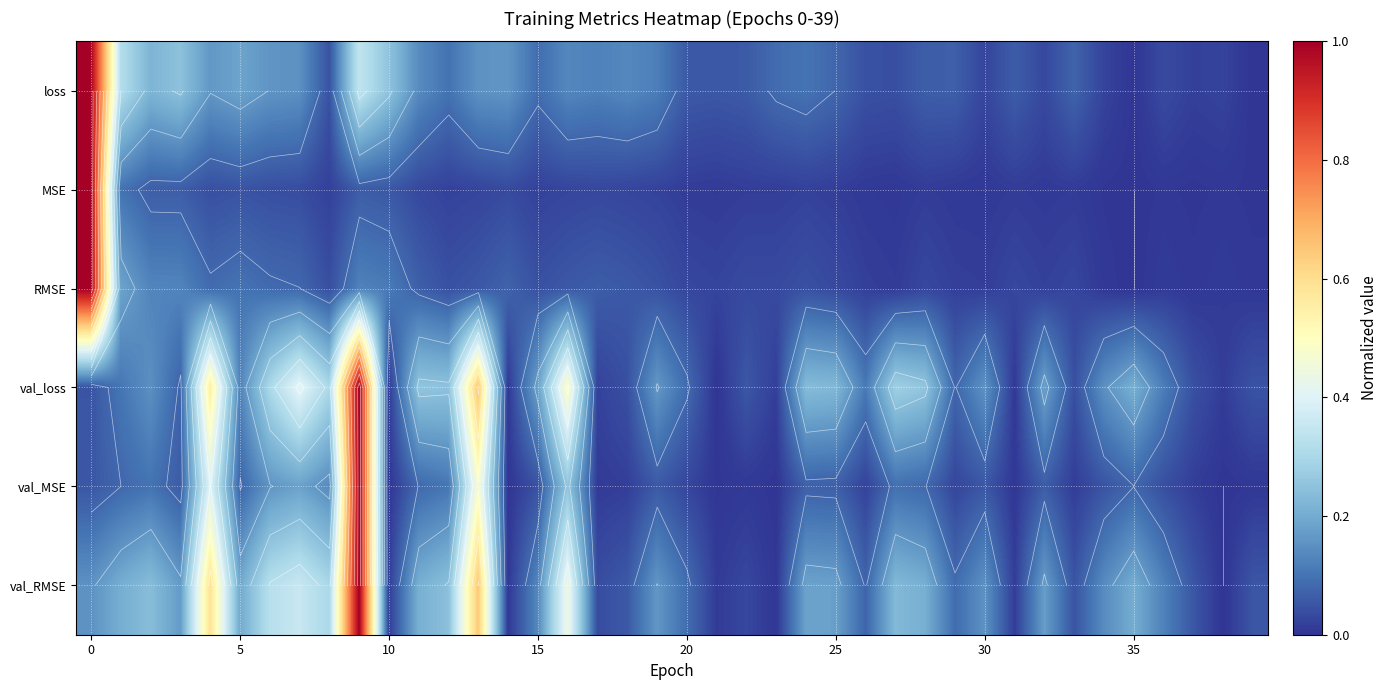

Which series has the largest range (max minus min)?

row_0